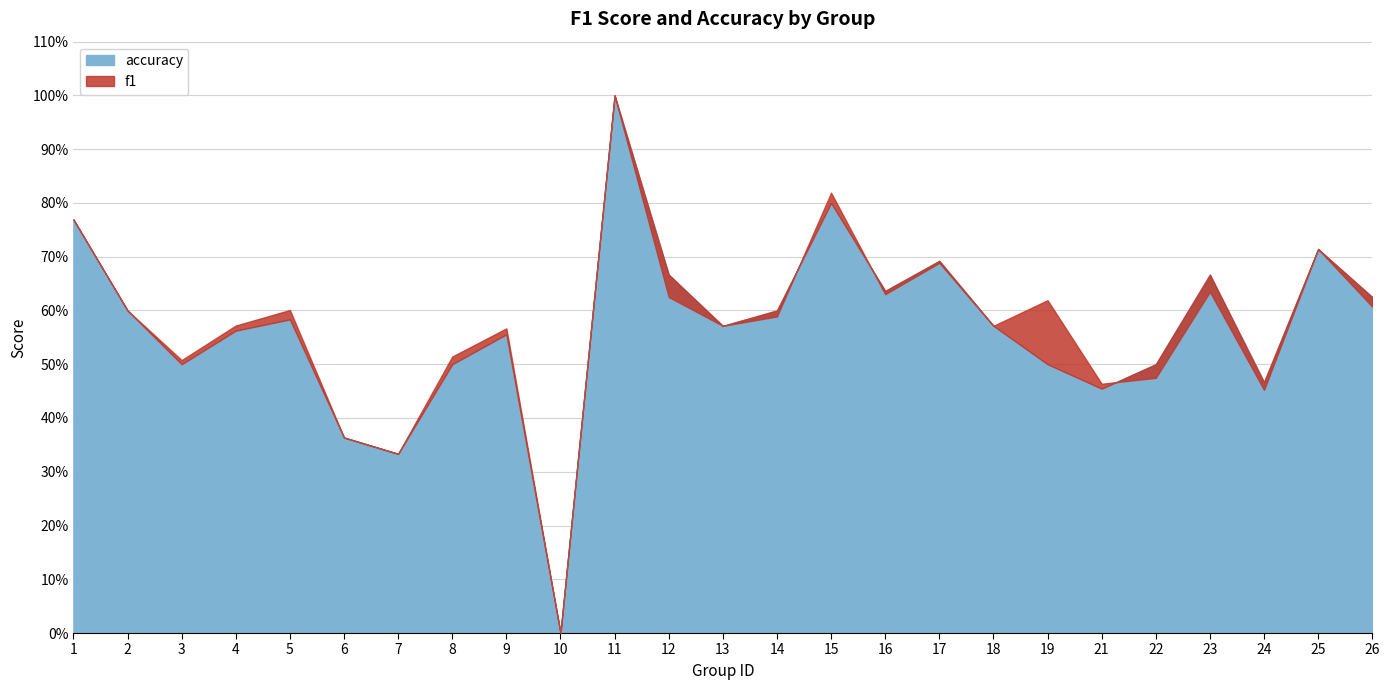

What is the sum of all accuracy values?

14.2